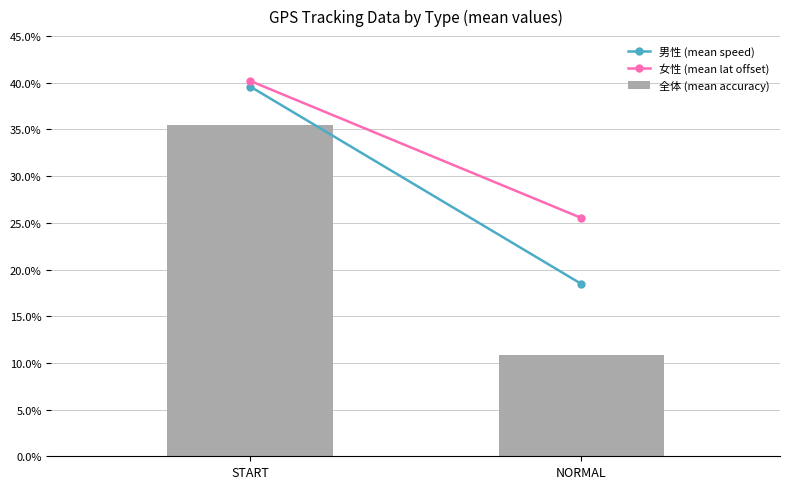

Rank the categories by value from highest to lowest.

START, NORMAL